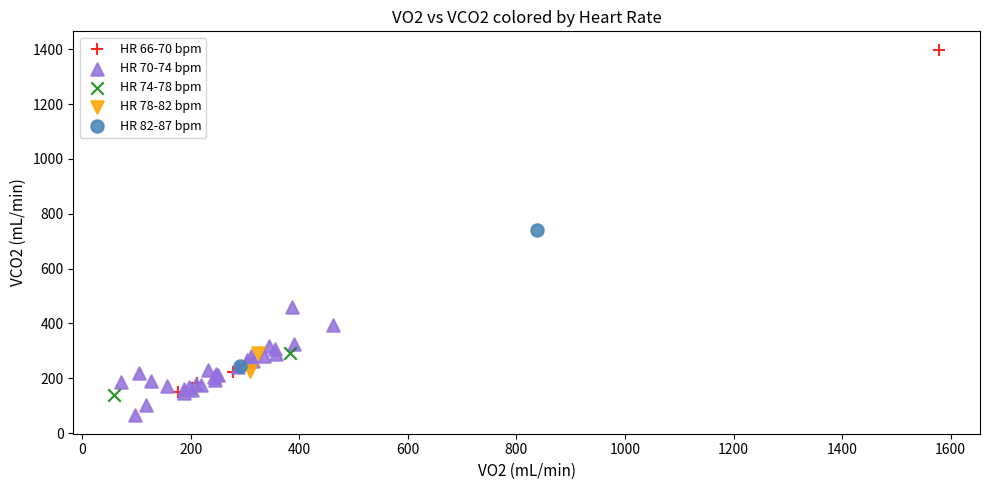

What are all the series names shown in the legend?

HR 66-70 bpm, HR 70-74 bpm, HR 74-78 bpm, HR 78-82 bpm, HR 82-87 bpm